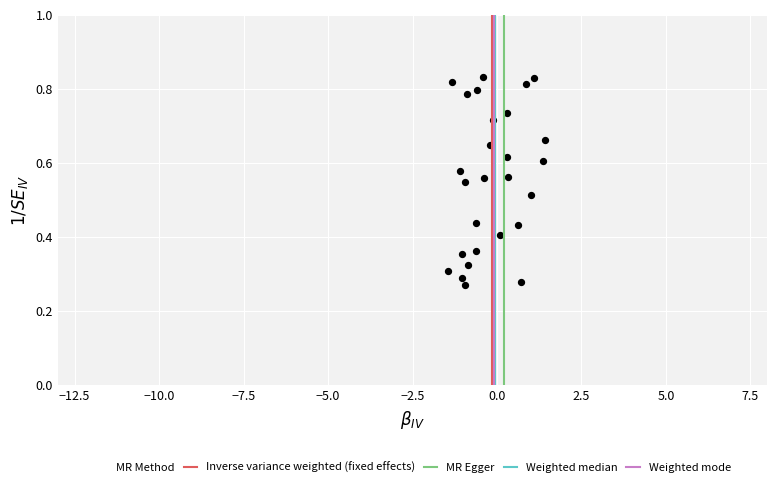

What is the range of X values (max minus min)?

2.8